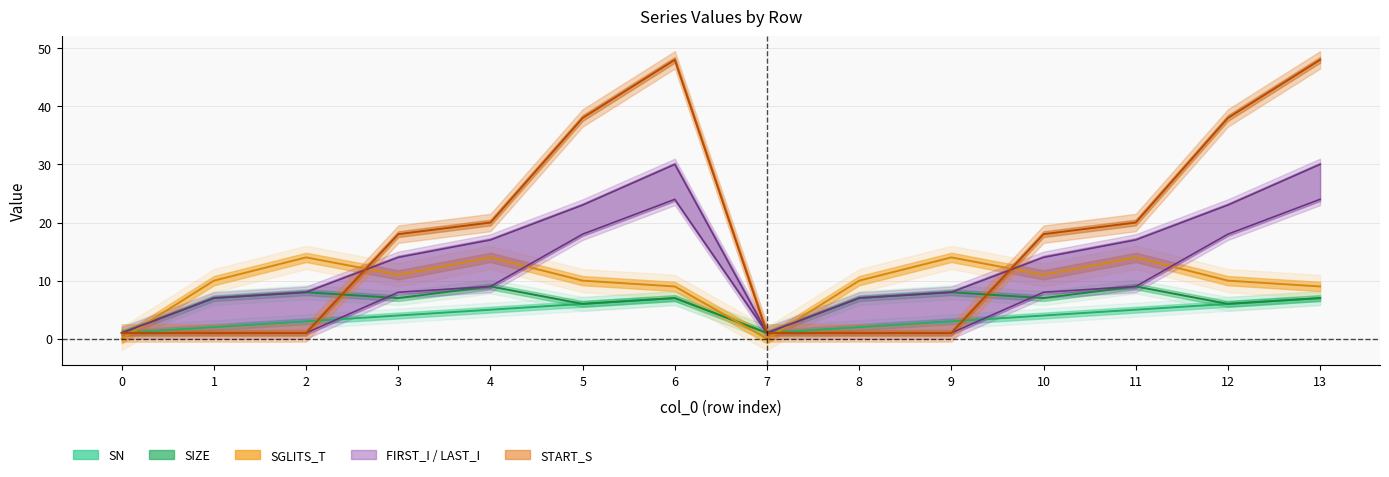

Reading left to right, transcribe all the data shown in this chart.

SN: 0=1	1=2	2=3	3=4	4=5	5=6	6=7	7=1	8=2	9=3	10=4	11=5	12=6	13=7
SIZE: 0=1	1=7	2=8	3=7	4=9	5=6	6=7	7=1	8=7	9=8	10=7	11=9	12=6	13=7
SGLITS_T: 0=0	1=10	2=14	3=11	4=14	5=10	6=9	7=0	8=10	9=14	10=11	11=14	12=10	13=9
FIRST_I: 0=1	1=1	2=1	3=8	4=9	5=18	6=24	7=1	8=1	9=1	10=8	11=9	12=18	13=24
LAST_I: 0=1	1=7	2=8	3=14	4=17	5=23	6=30	7=1	8=7	9=8	10=14	11=17	12=23	13=30
START_S: 0=1	1=1	2=1	3=18	4=20	5=38	6=48	7=1	8=1	9=1	10=18	11=20	12=38	13=48